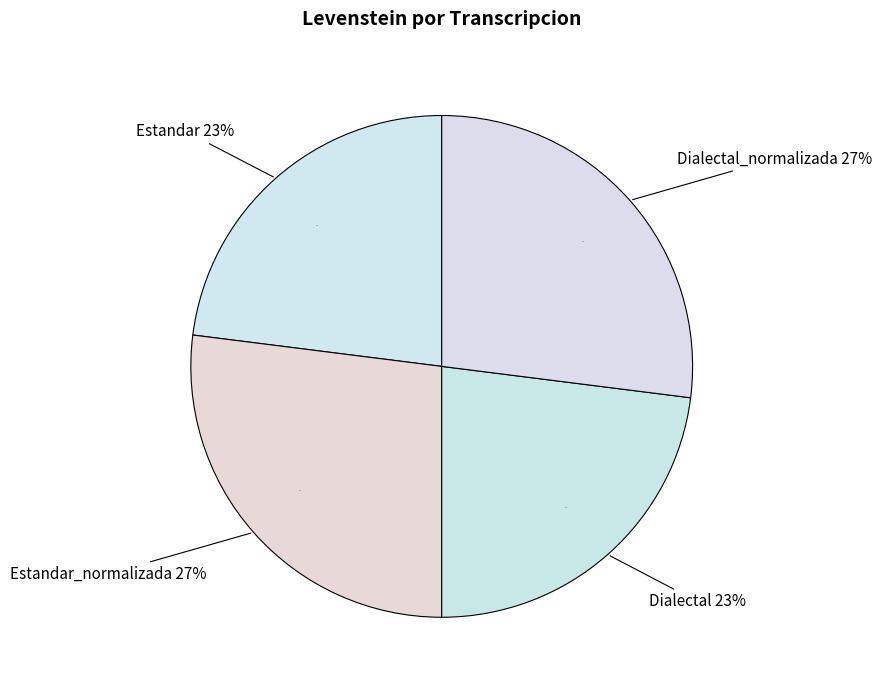

Rank the categories by value from lowest to highest.

Estandar, Dialectal, Estandar_normalizada, Dialectal_normalizada